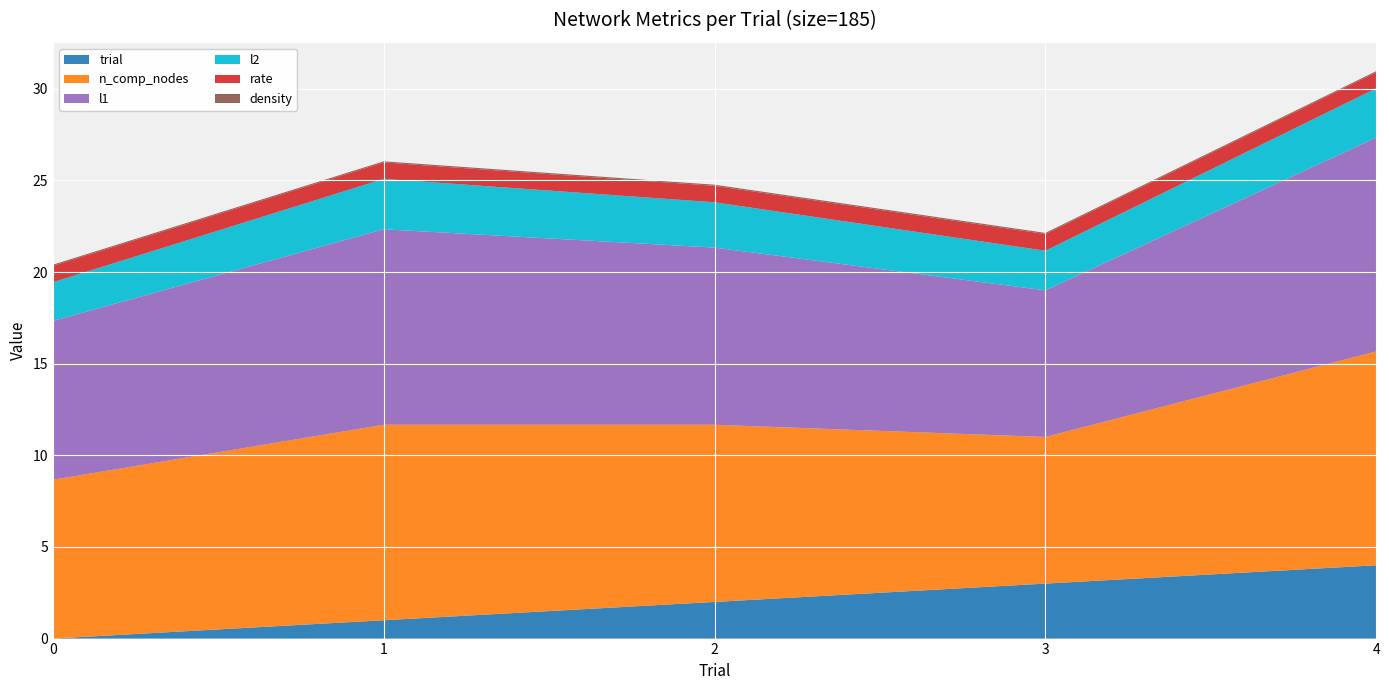

Reading left to right, transcribe all the data shown in this chart.

trial: 0.0	1.0	2.0	3.0	4.0
n_comp_nodes: 8.7	10.7	9.7	8.0	11.7
l1: 8.7	10.7	9.7	8.0	11.7
l2: 2.1	2.7	2.5	2.2	2.7
rate: 0.9	0.9	0.9	0.9	0.9
density: 0.1	0.1	0.1	0.1	0.1